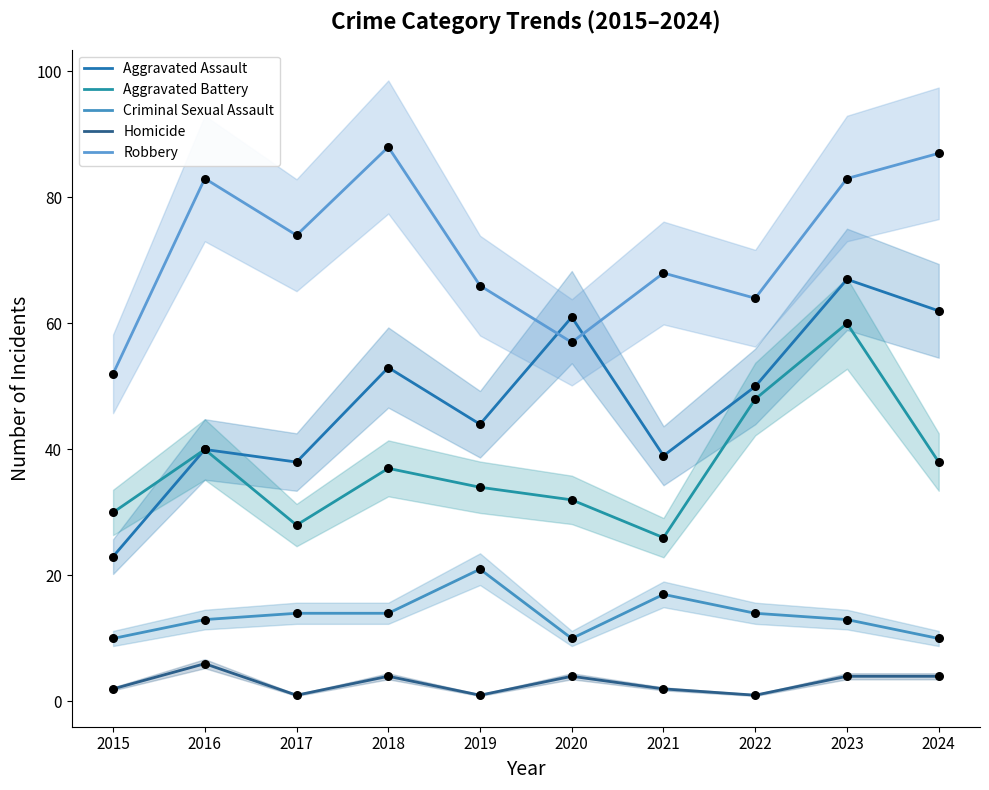

Which series has the largest total across all categories?

Robbery